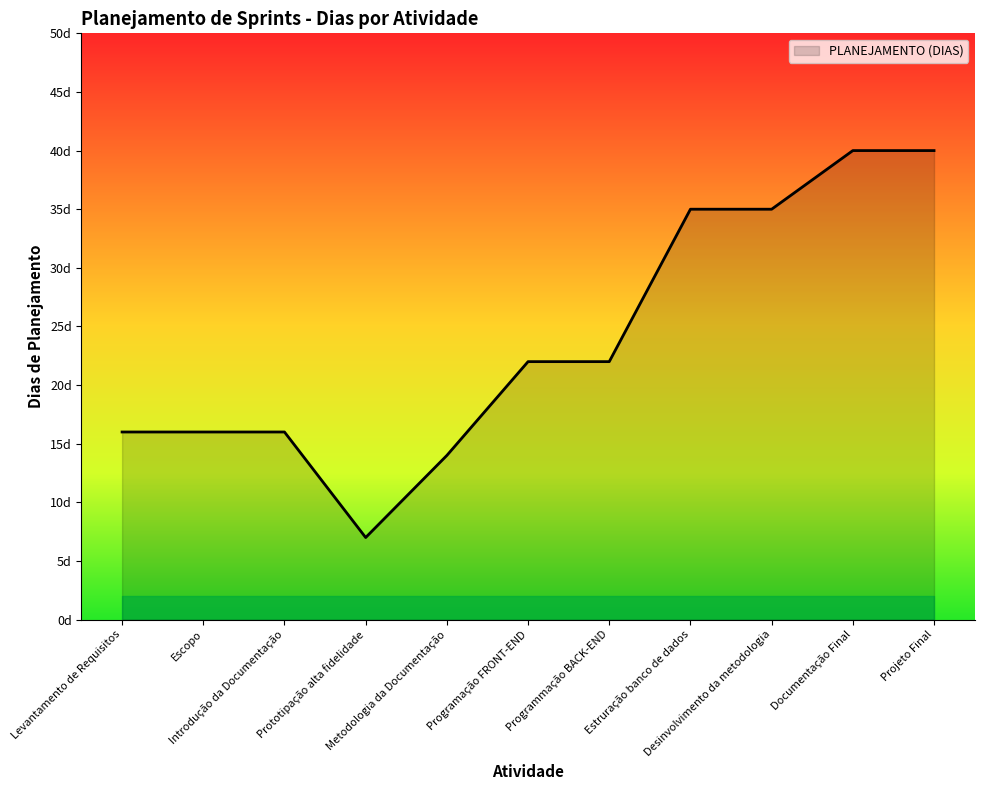

What value does the data have at Introdução da Documentação, to the nearest 10?

20